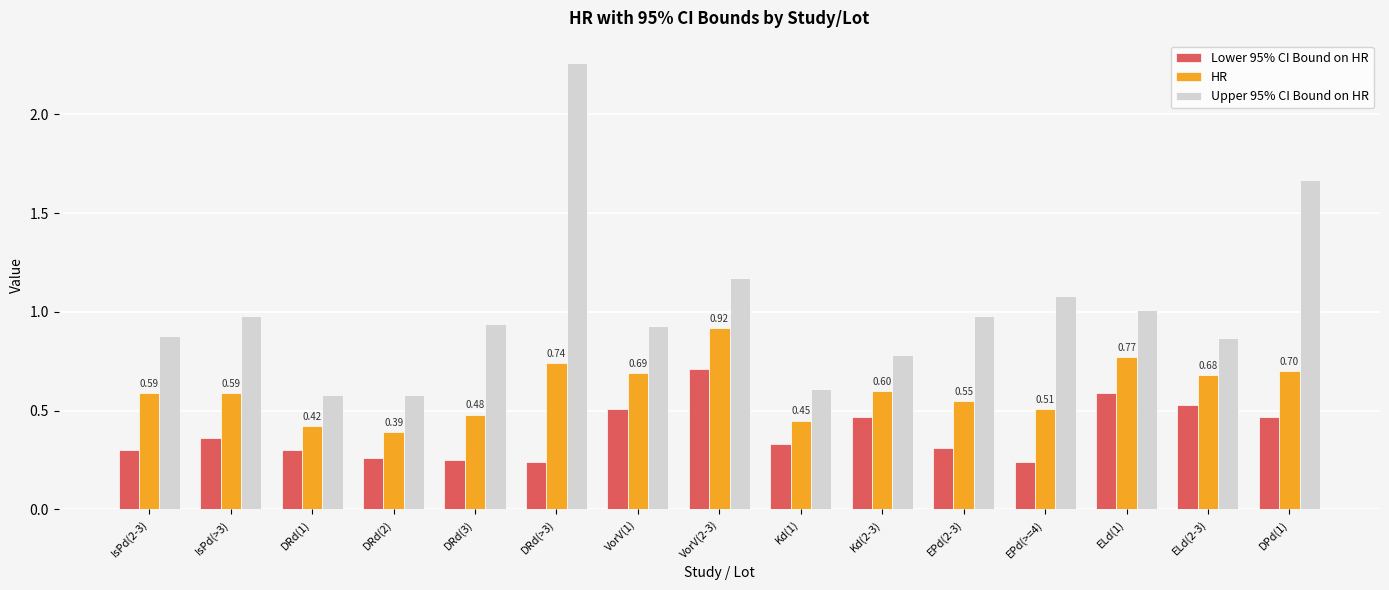

List the series in order of their overall mean, lowest first.

Lower 95% CI Bound on HR, HR, Upper 95% CI Bound on HR